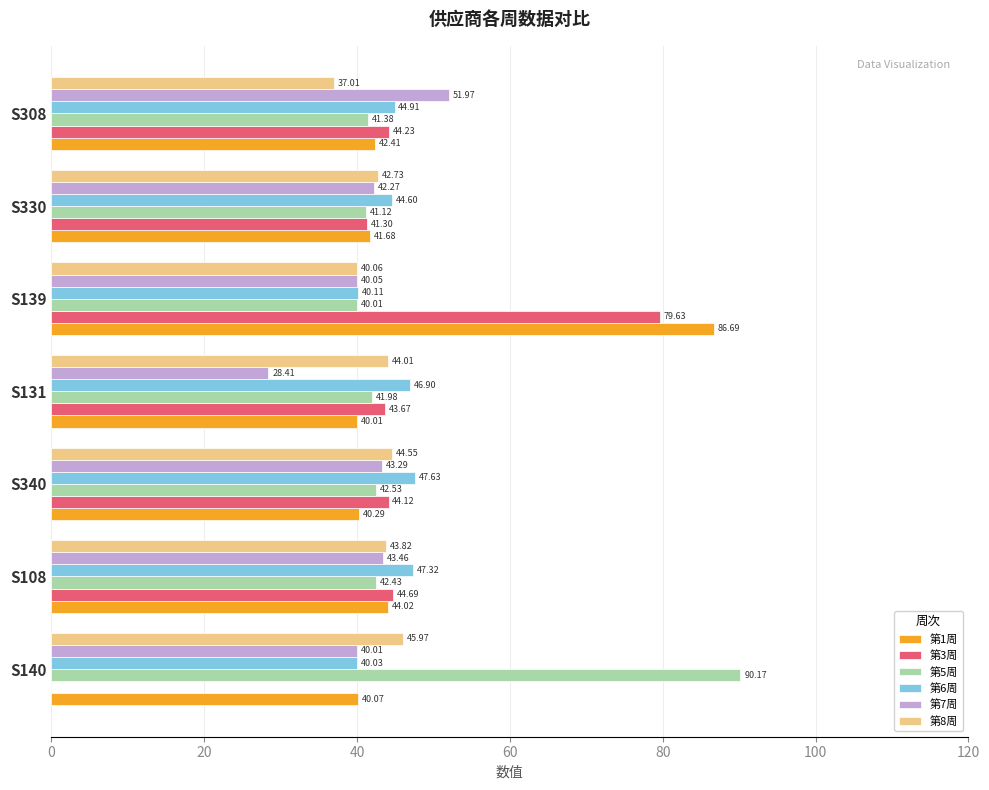

What is the sum of all 第7周 values?

289.5